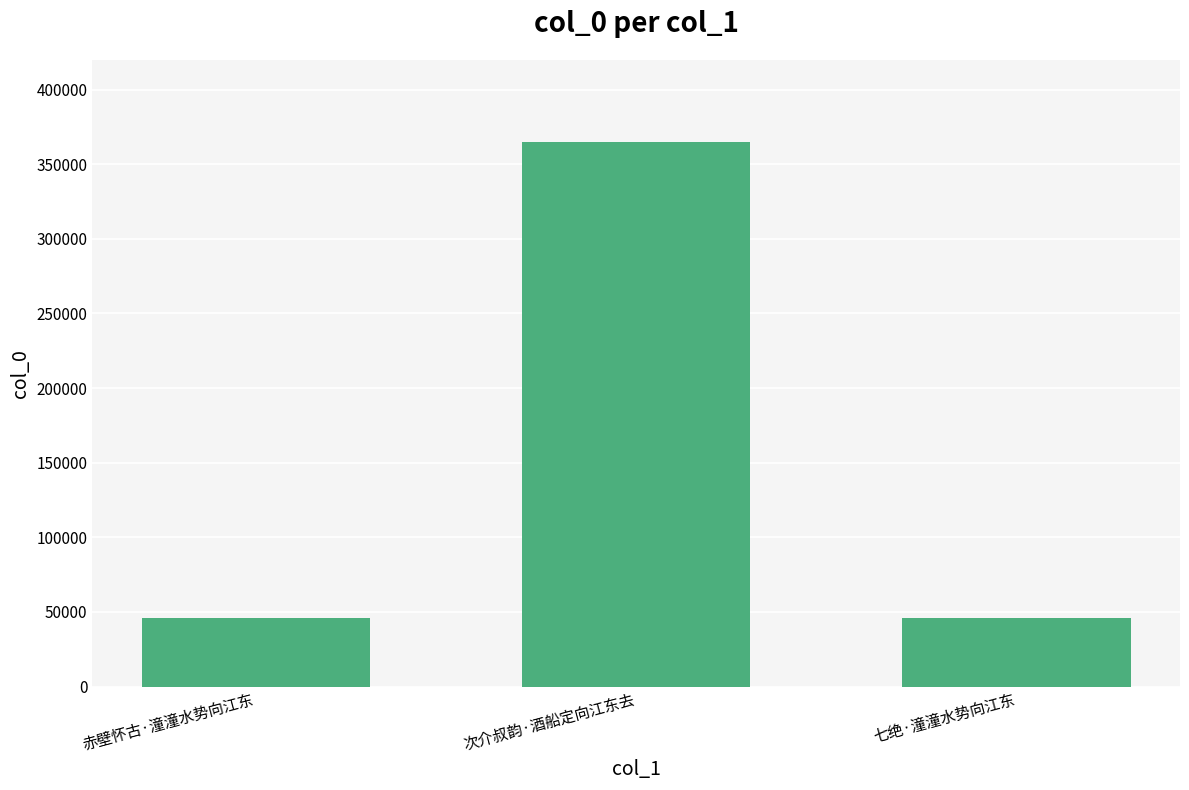

Which has a higher value, 赤壁怀古·潼潼水势向江东 or 次介叔韵·酒船定向江东去?

次介叔韵·酒船定向江东去